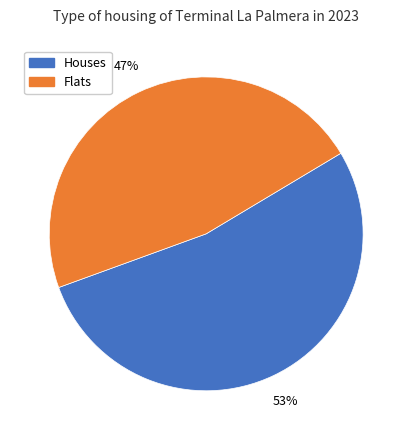

To the nearest percent, what is the average slice percentage?

50%